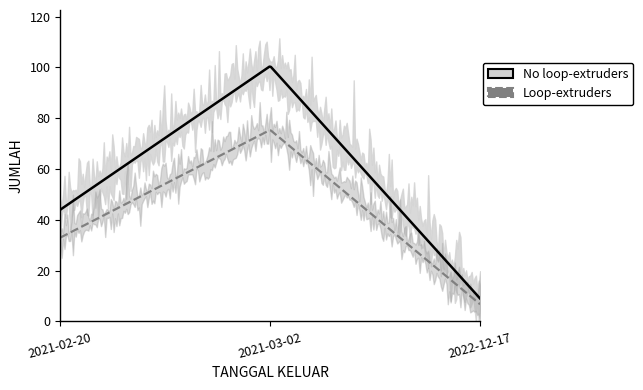

What is the change in value from 2021-02-20 to 2021-03-02?

+56.5